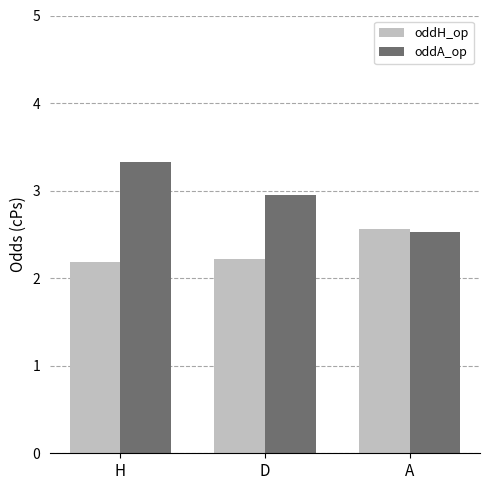

Which series has the largest range (max minus min)?

oddA_op